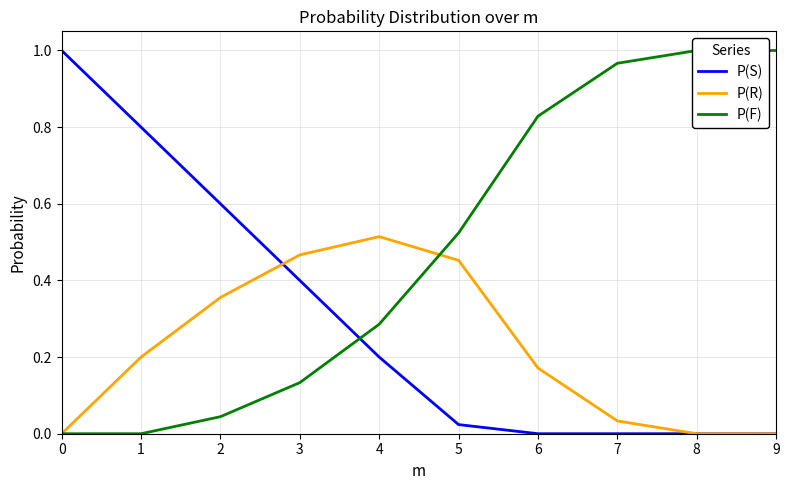

What are all the series names shown in the legend?

P(S), P(R), P(F)